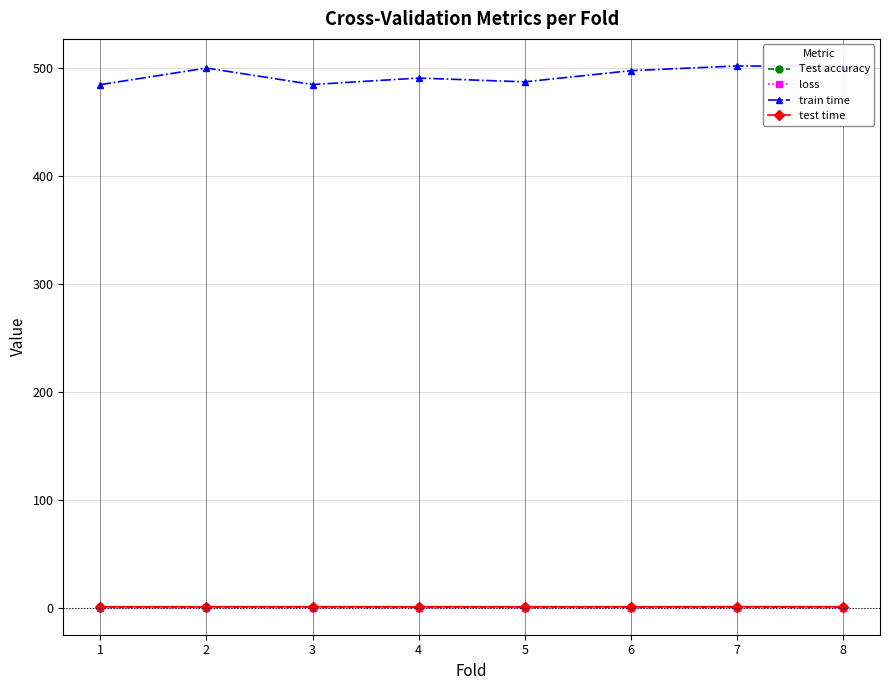

What is the total value across all series at 7?

503.3